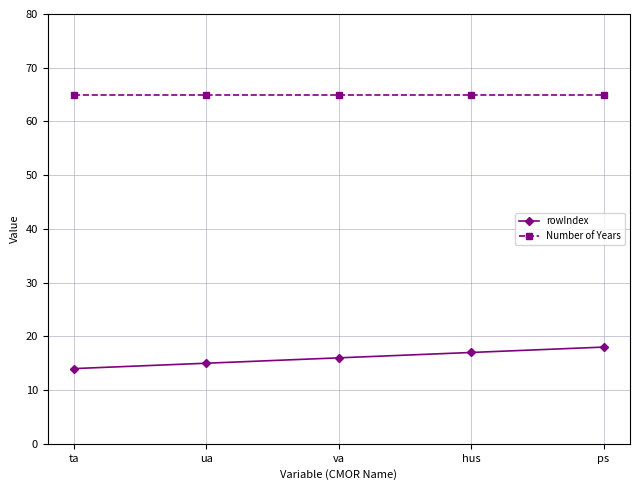

True or false: rowIndex and Number of Years cross at least once.

False